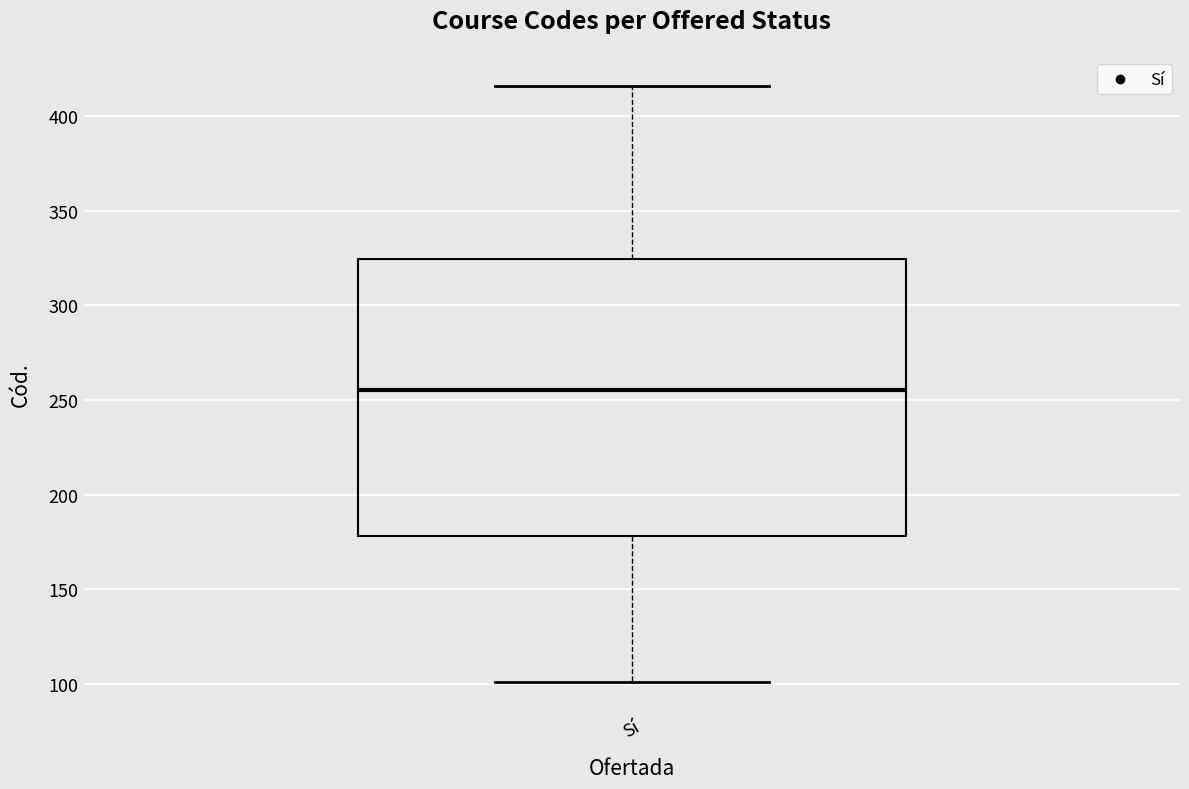

Where does the lower whisker of the box for Sí end on the y-axis? The values are not printed on the chart, so give them approximately, as read against the axis.

100